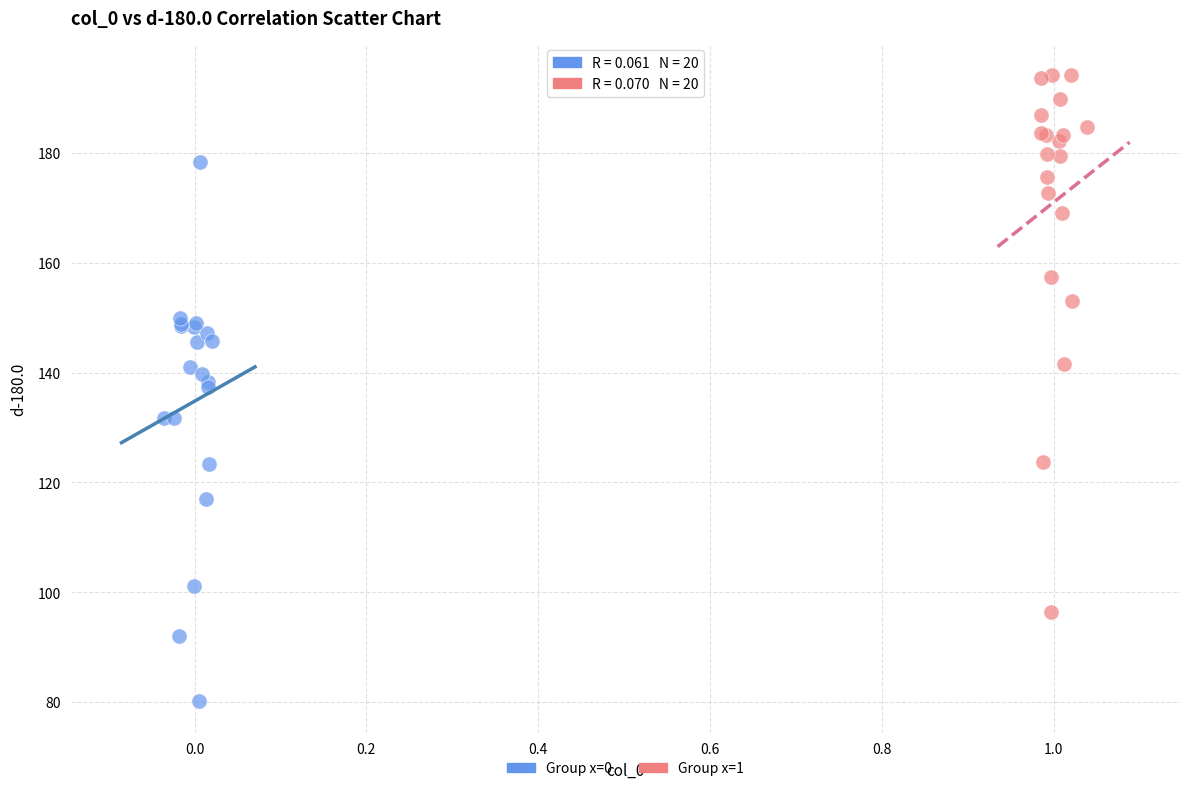

Which series contains the lowest Y value?

Group x=0